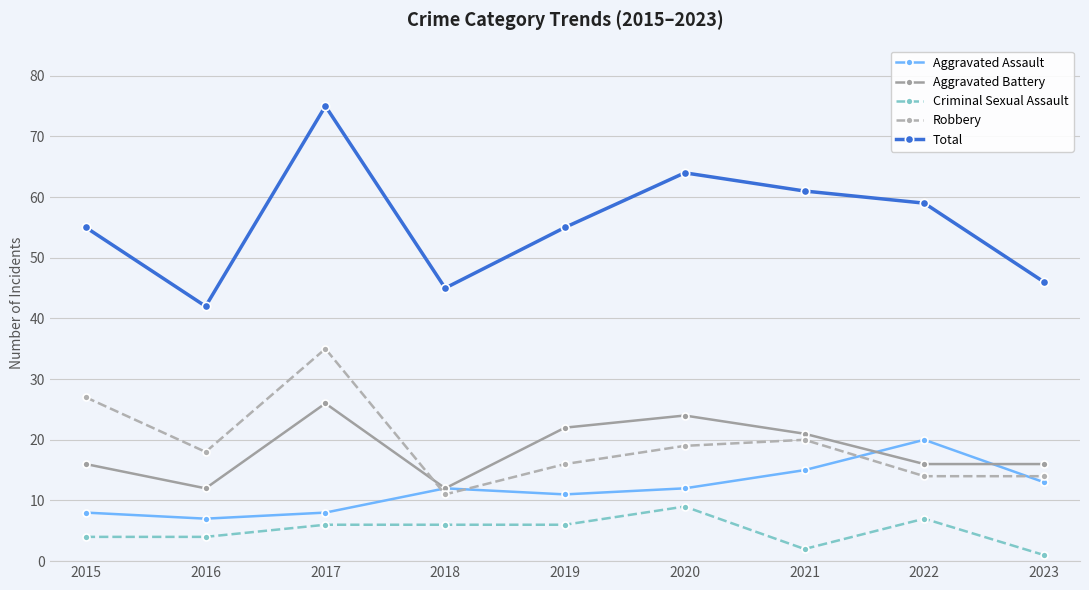

Is this an area chart (filled region under the line)?

No